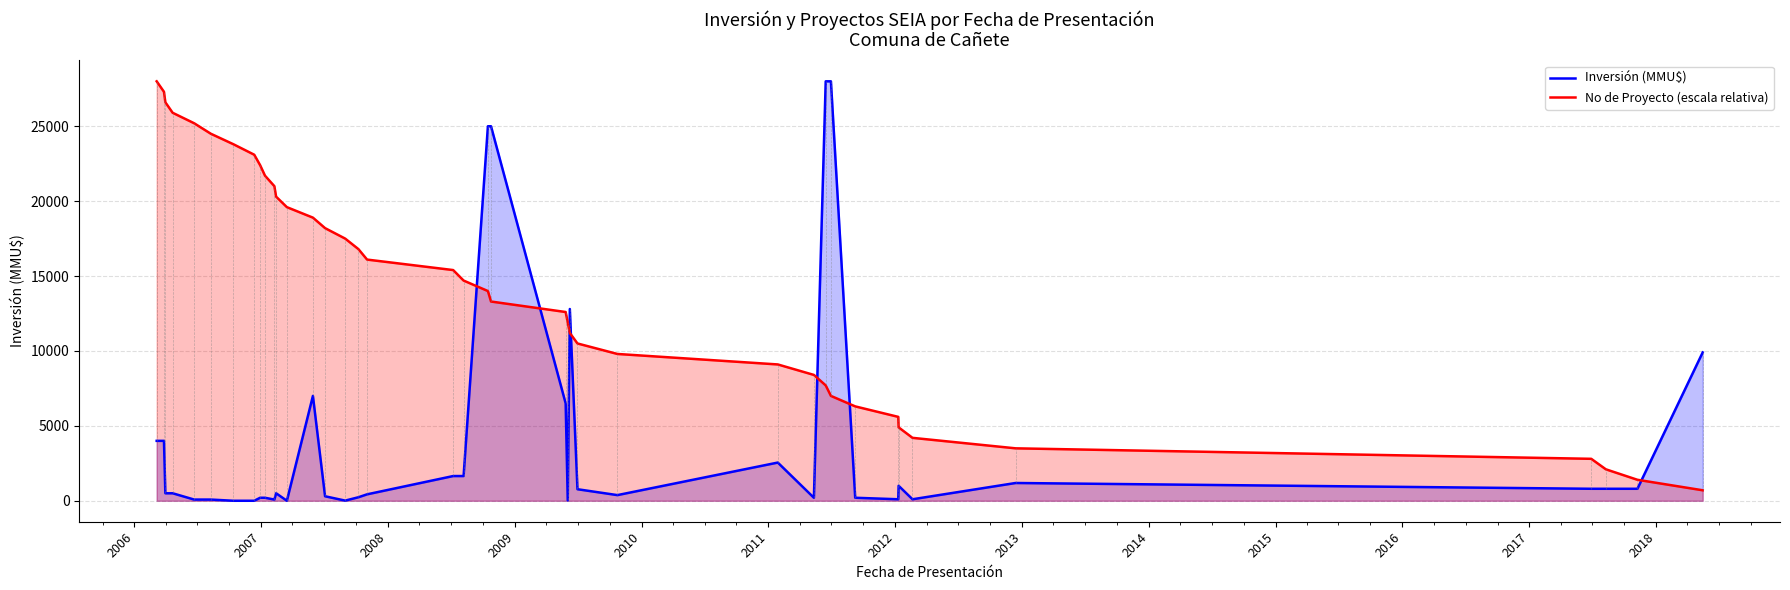

Rank the series by their maximum value, from lowest to highest.

Inversión (MMU$), No de Proyecto (escala relativa)